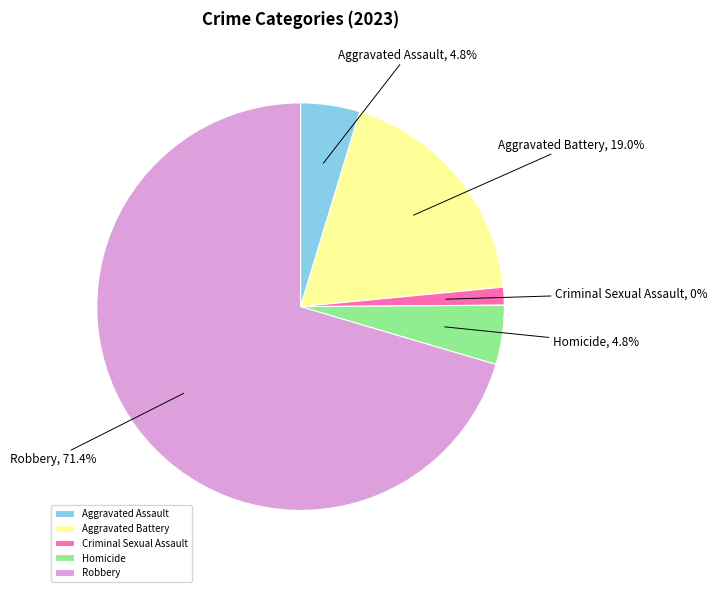

Rank the categories by value from highest to lowest.

Robbery, Aggravated Battery, Aggravated Assault, Homicide, Criminal Sexual Assault